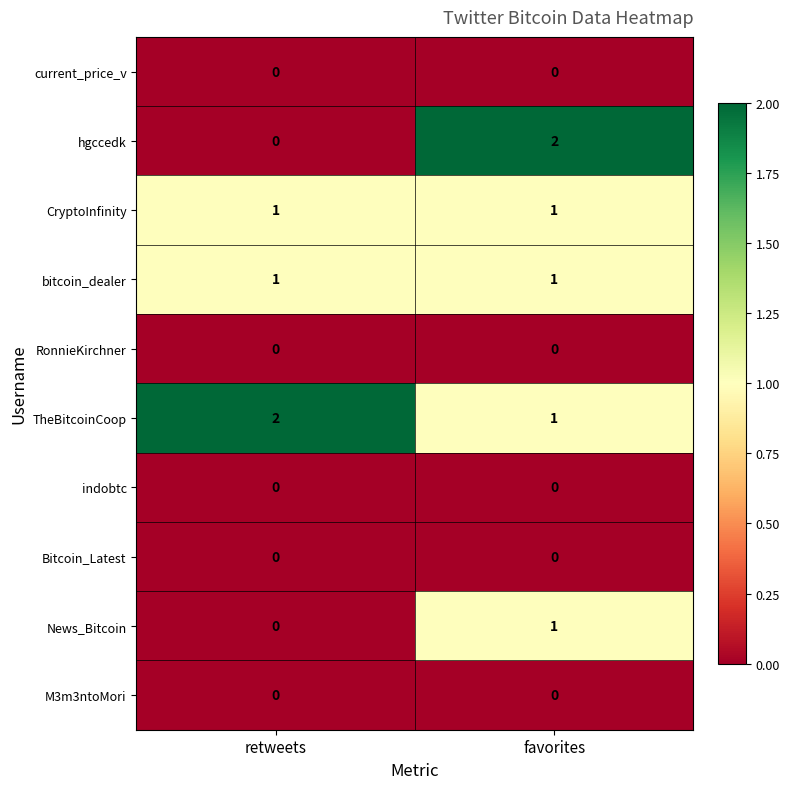

The TheBitcoinCoop series shows 1 at favorites. True or false?

True